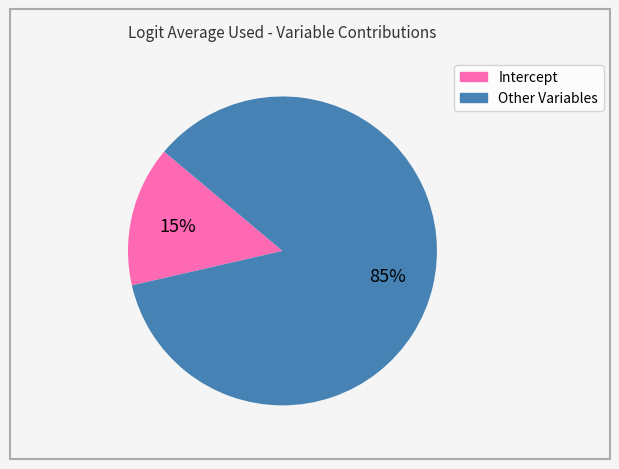

Is there any slice that represents more than half of the pie?

Yes